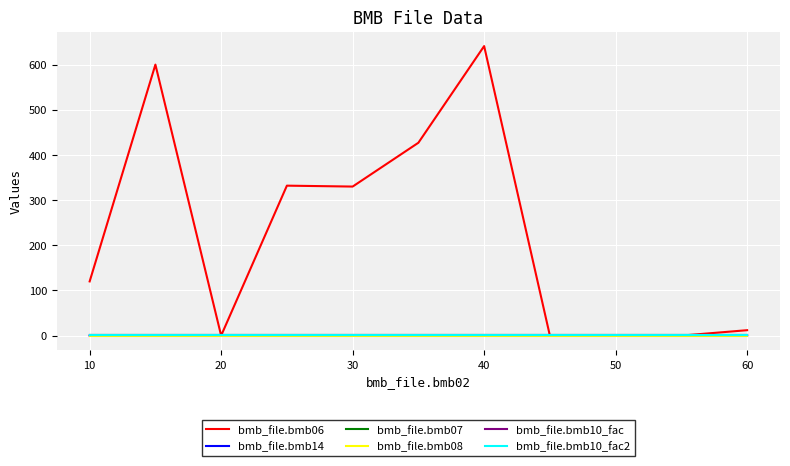

Does the chart display data point markers on the line(s)?

No